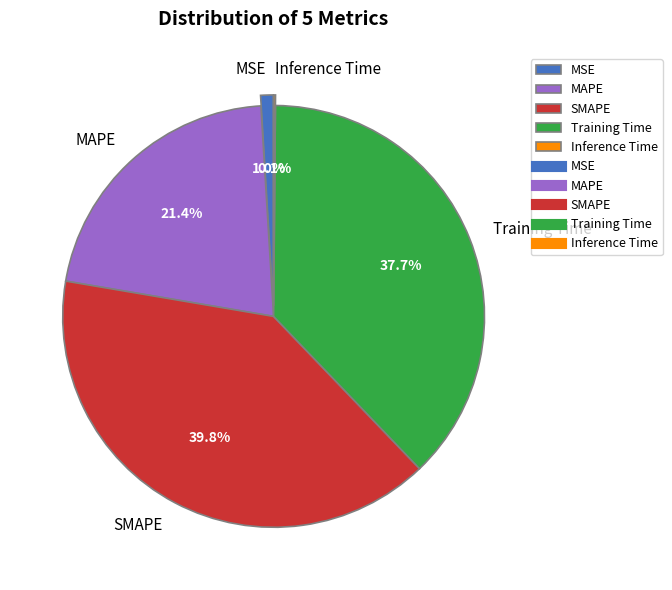

To the nearest percent, what portion does Training Time represent?

38%